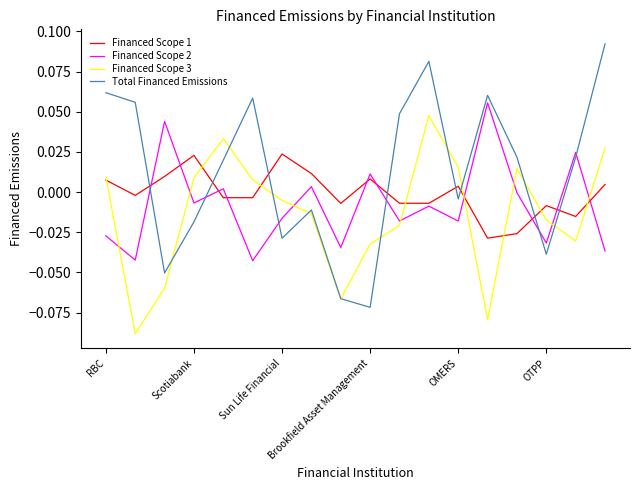

Which series has the largest total across all categories?

Total Financed Emissions